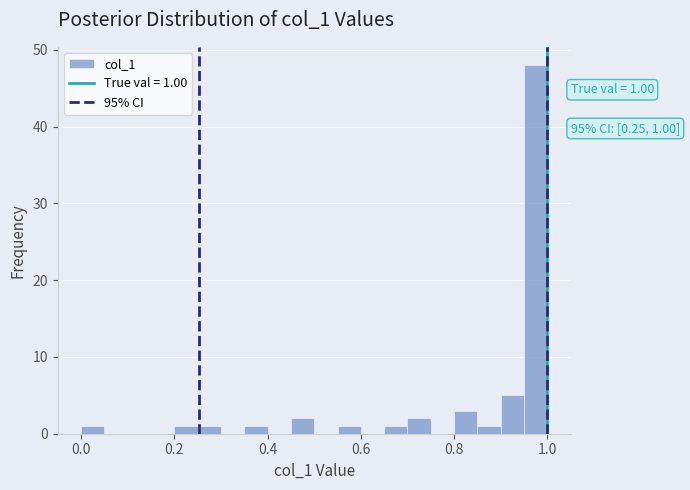

Read against the x-axis, roughly where is the centre of the tallest bar?

0.98